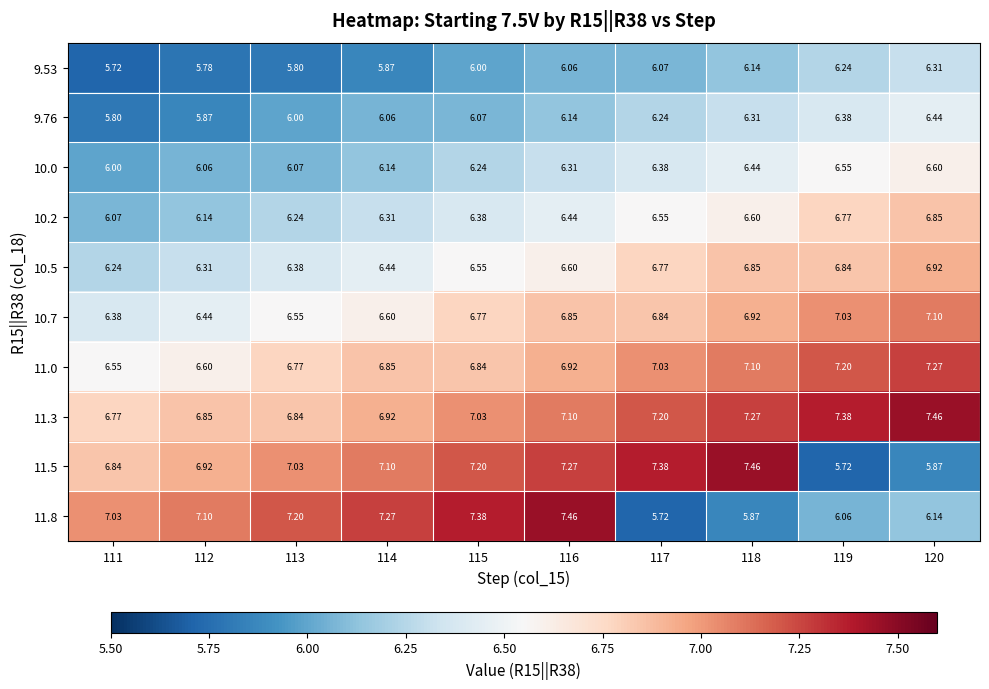

Is the value of 11.5 at 118 greater than the value of 11.0 at 119?

Yes